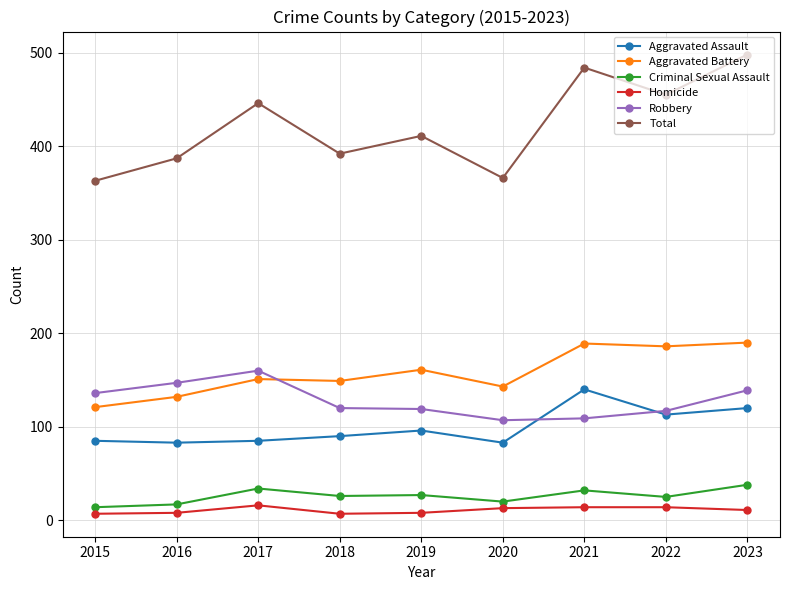

What is the total value across all series at 2021?

968